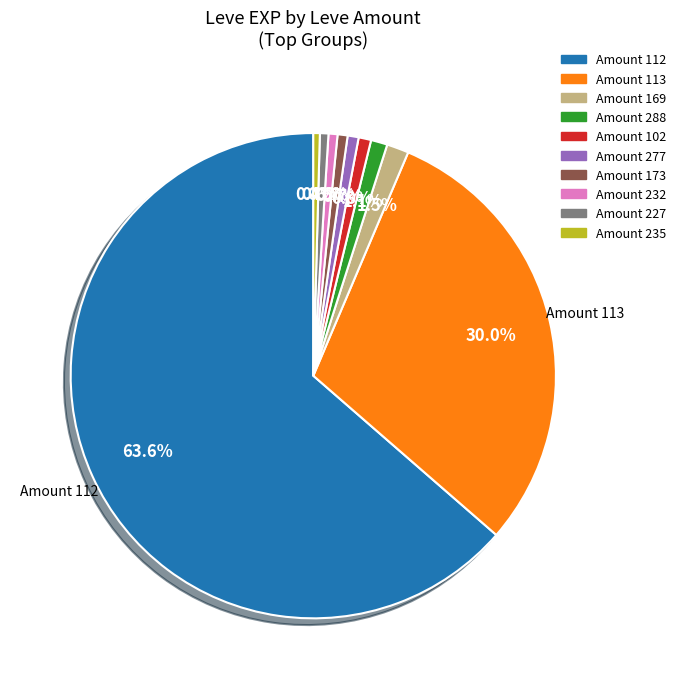

Does any single category account for the majority?

Yes